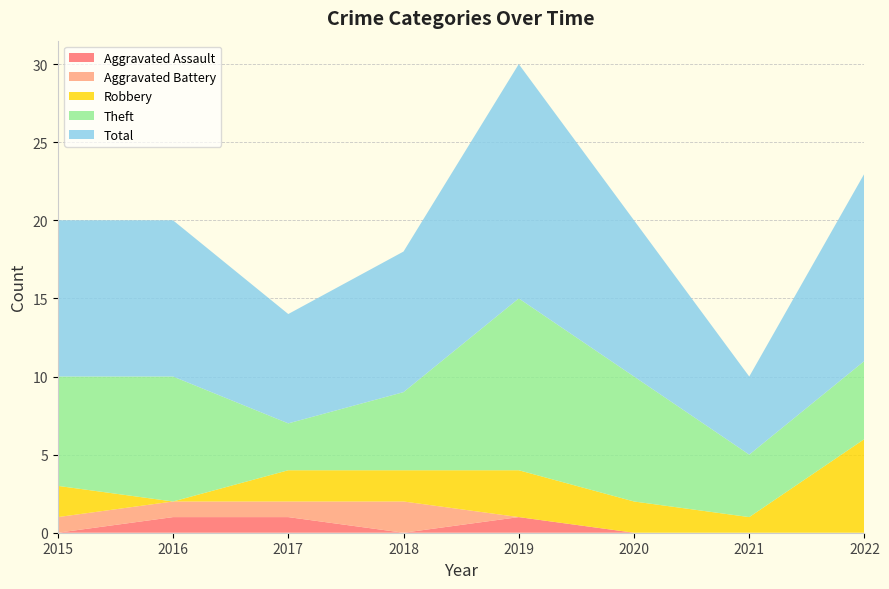

Reading left to right, transcribe all the data shown in this chart.

Aggravated Assault: 2015=0	2016=1	2017=1	2018=0	2019=1	2020=0	2021=0	2022=0
Aggravated Battery: 2015=1	2016=1	2017=1	2018=2	2019=0	2020=0	2021=0	2022=0
Robbery: 2015=2	2016=0	2017=2	2018=2	2019=3	2020=2	2021=1	2022=6
Theft: 2015=7	2016=8	2017=3	2018=5	2019=11	2020=8	2021=4	2022=5
Total: 2015=10	2016=10	2017=7	2018=9	2019=15	2020=10	2021=5	2022=12